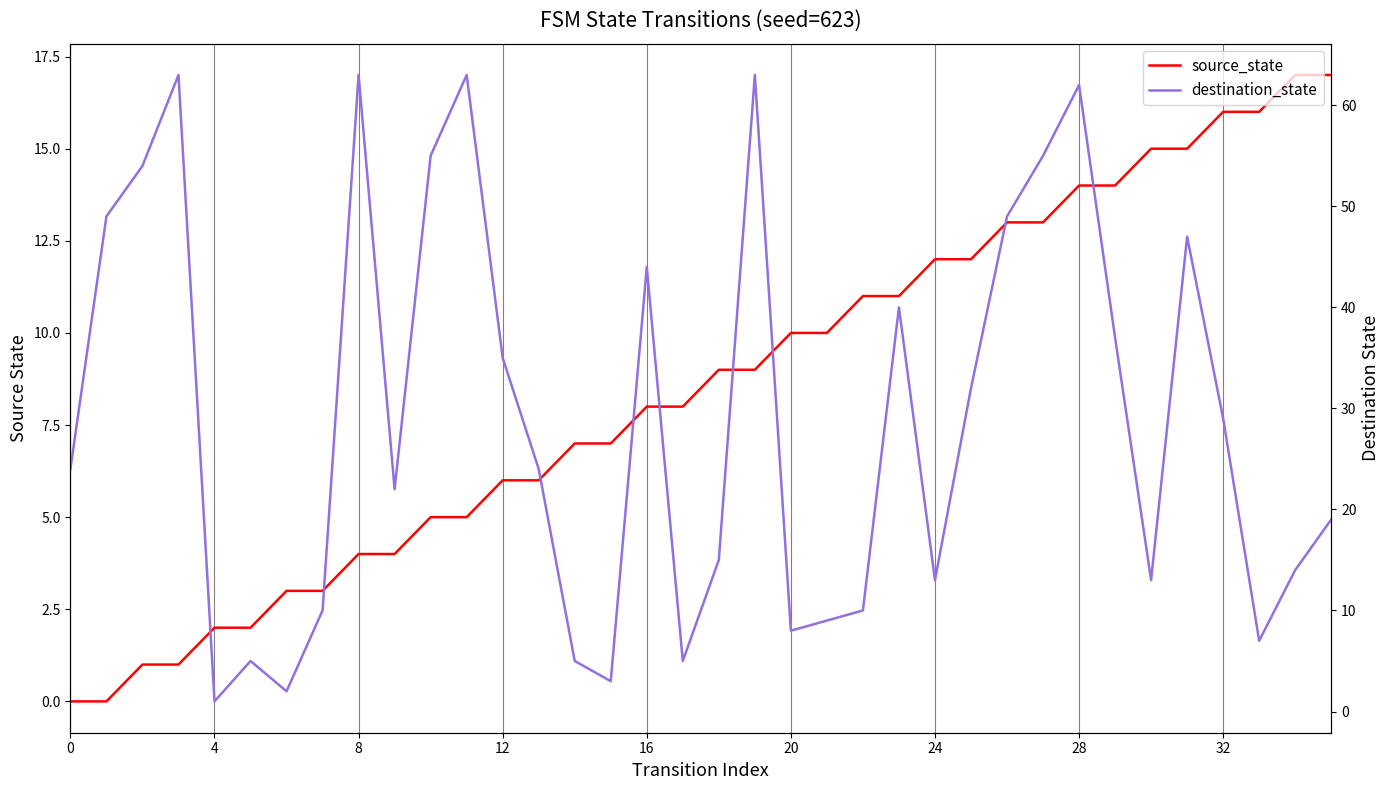

Reading left to right, extract all data points from this chart.

source_state: 0	0	1	1	2	2	3	3	4	4	5	5	6	6	7	7	8	8	9	9	10	10	11	11	12	12	13	13	14	14	15	15	16	16	17	17
destination_state: 24	49	54	63	1	5	2	10	63	22	55	63	35	24	5	3	44	5	15	63	8	9	10	40	13	32	49	55	62	37	13	47	29	7	14	19